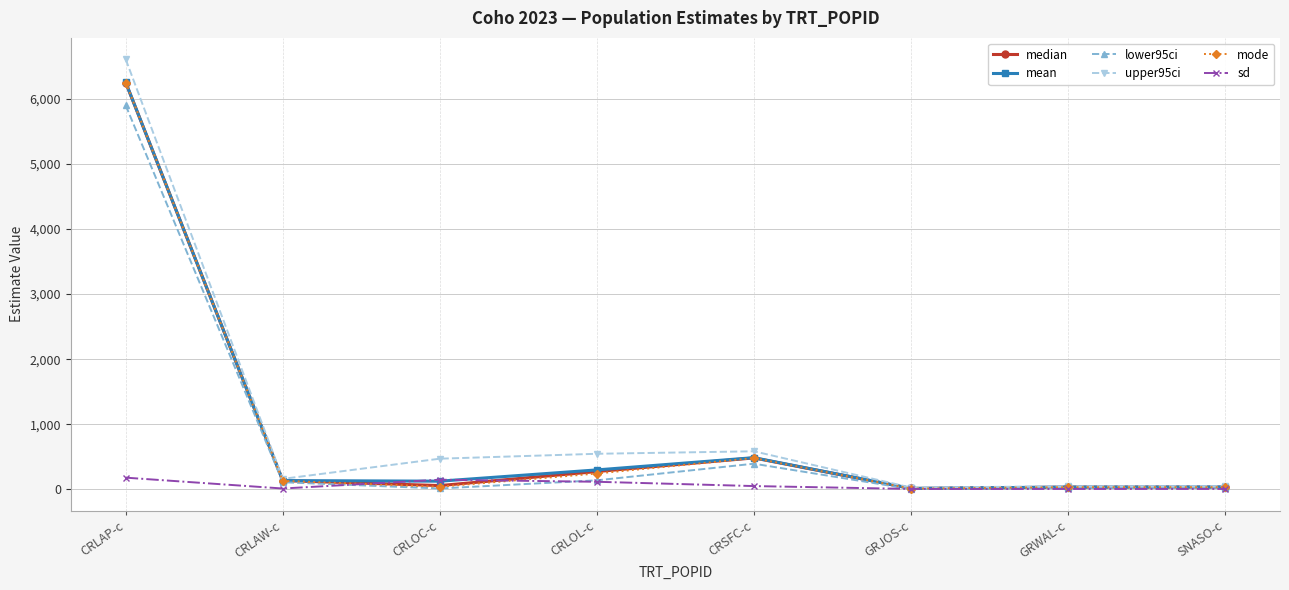

The mode series shows 6251.3 at CRLAP-c. True or false?

True